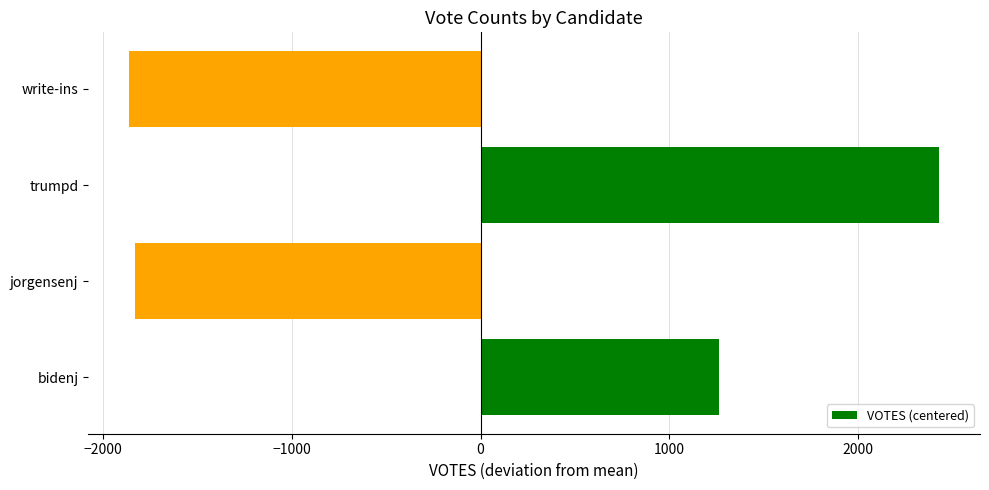

What is the smallest value displayed?

-1863